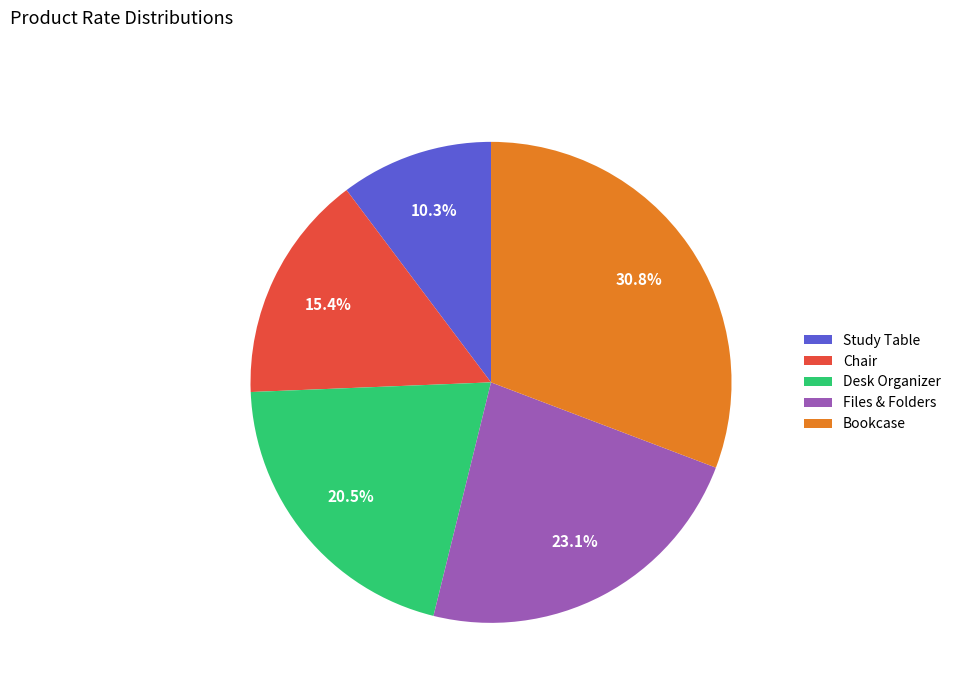

Count the number of slices in the pie.

5